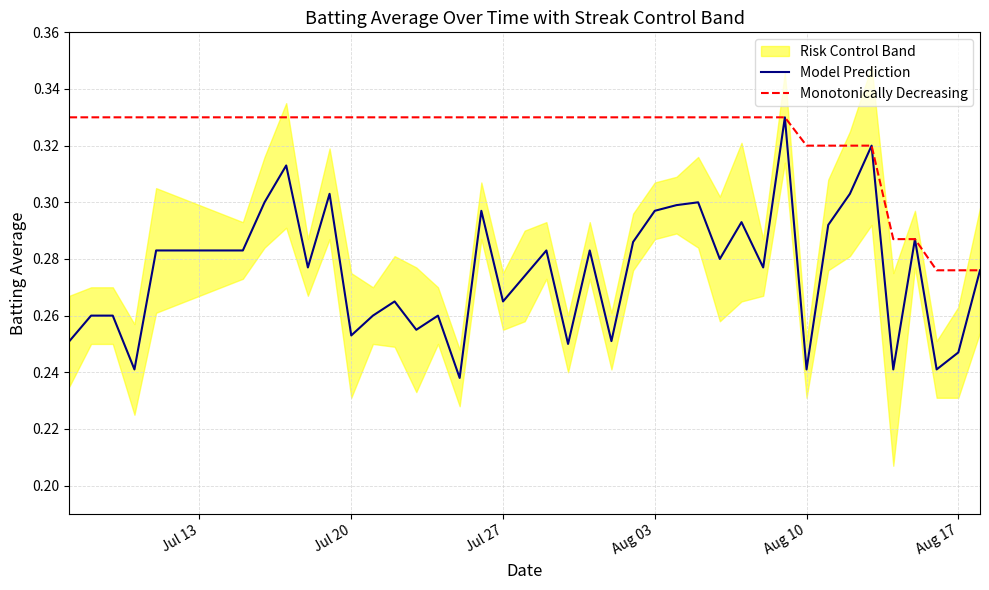

True or false: Model Prediction and Monotonically Decreasing intersect in this chart.

False